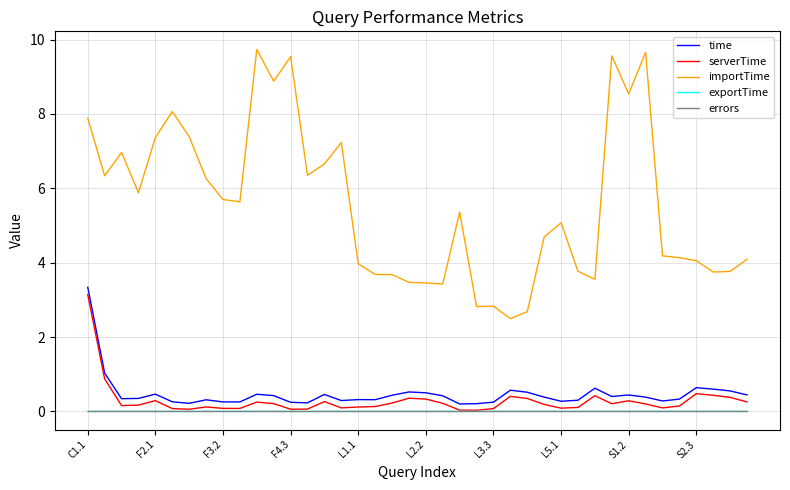

True or false: importTime and errors intersect in this chart.

False